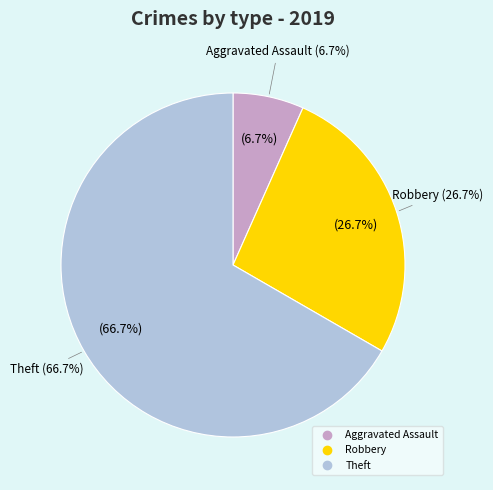

Is it true that Theft is 67% of the pie?

True